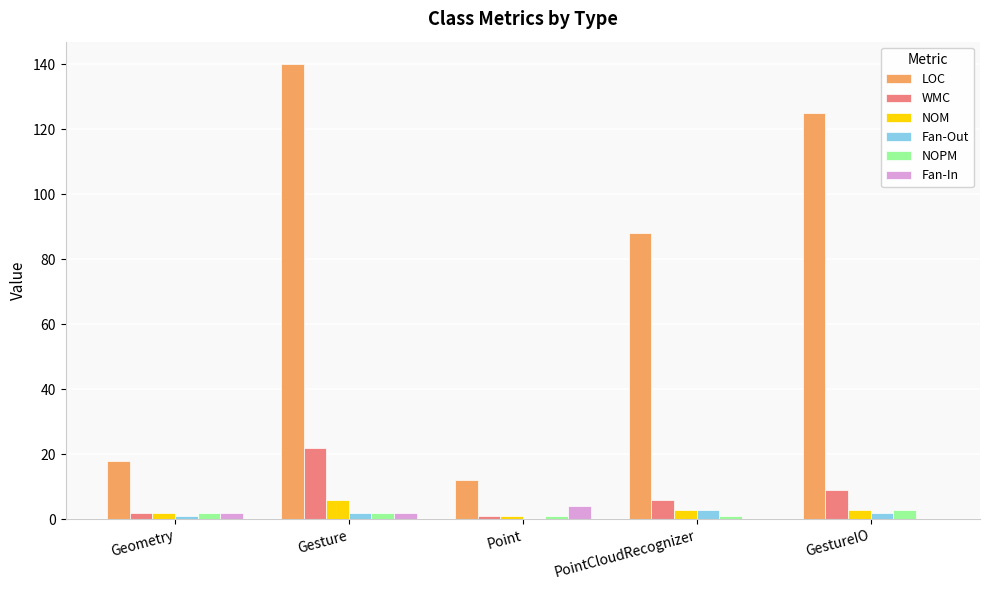

The value of LOC at Gesture is 48. True or false?

False